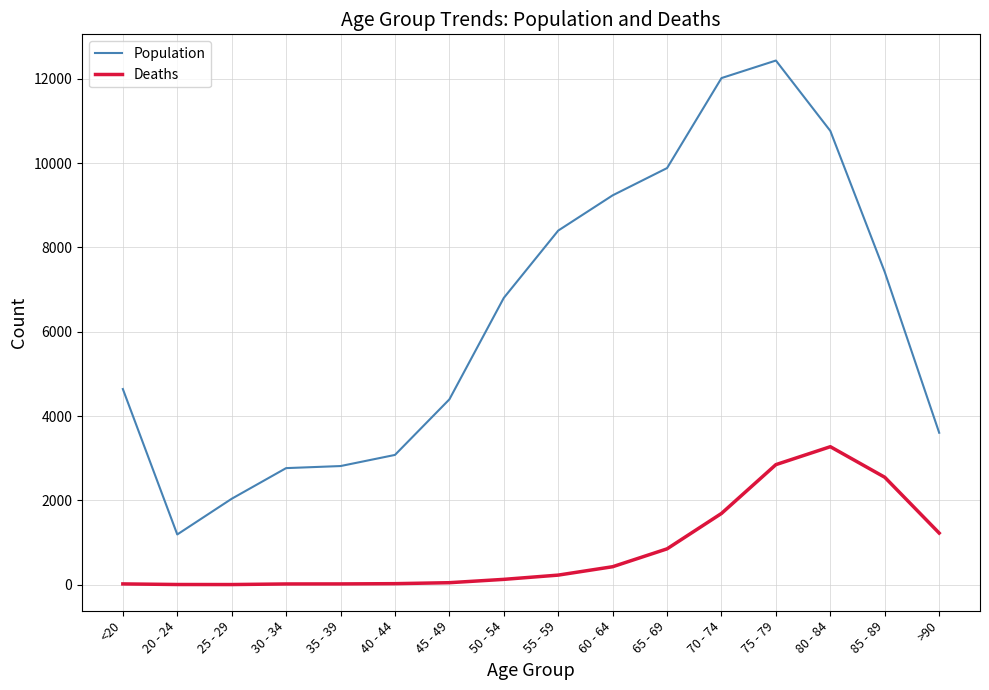

Is the value of Population at 30 - 34 greater than the value of Deaths at 40 - 44?

Yes